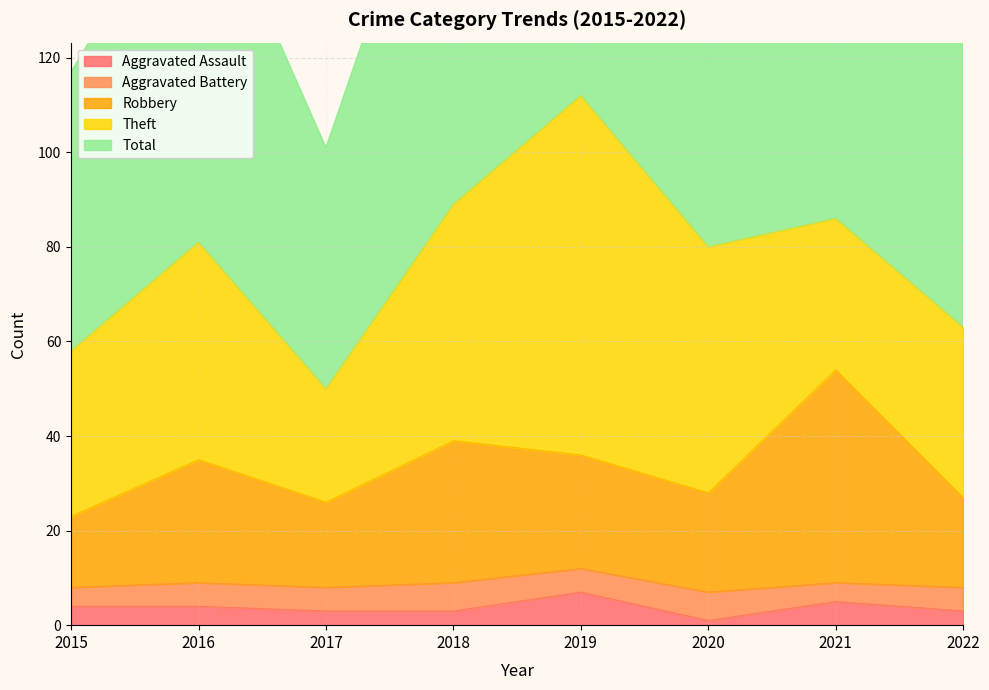

What is the value of the Total point at the 8th from the left?

127